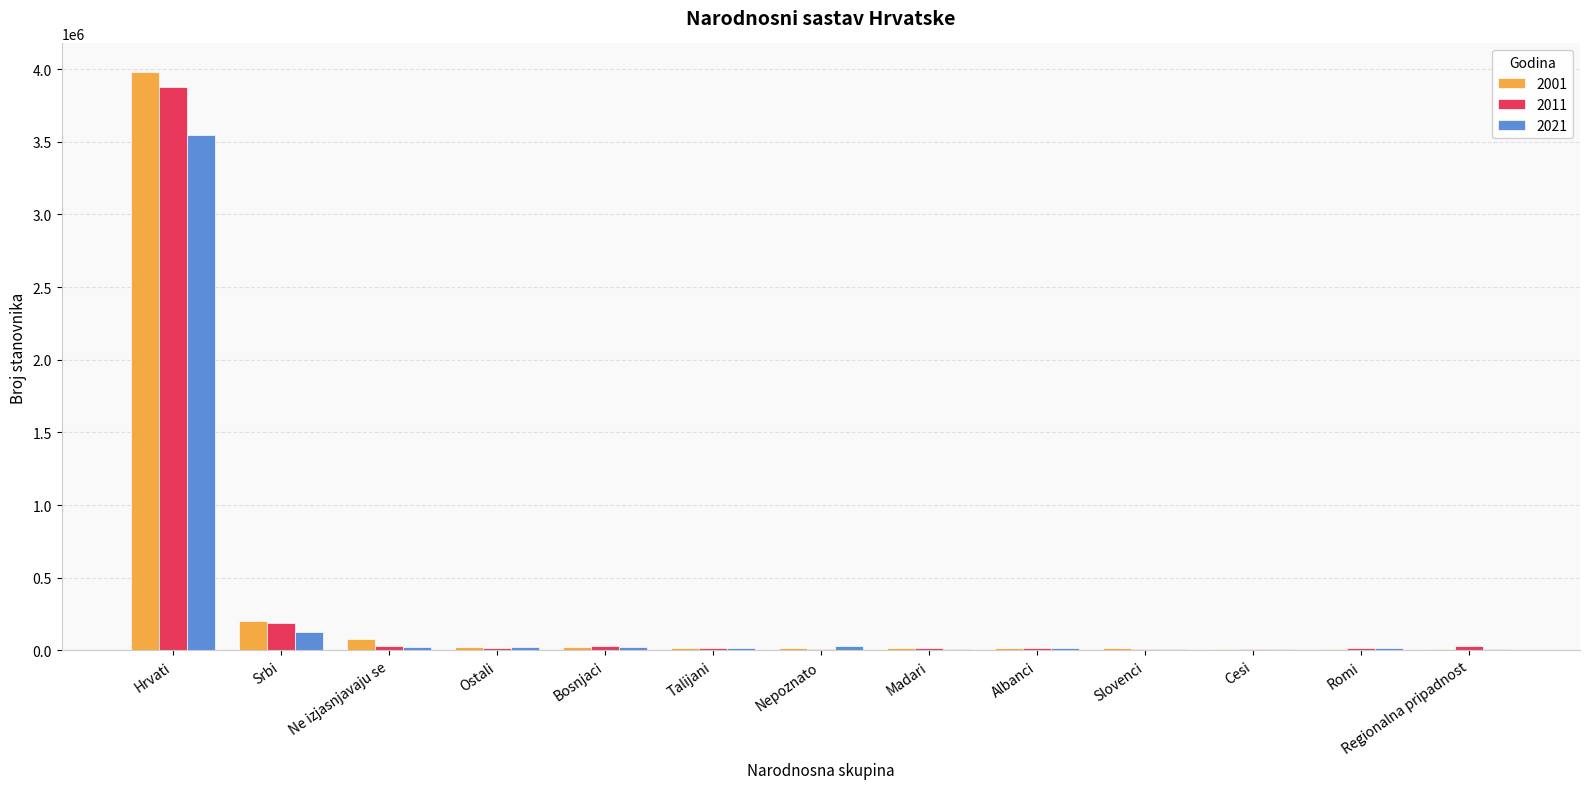

What value does the 2021 series have at Romi?

17980